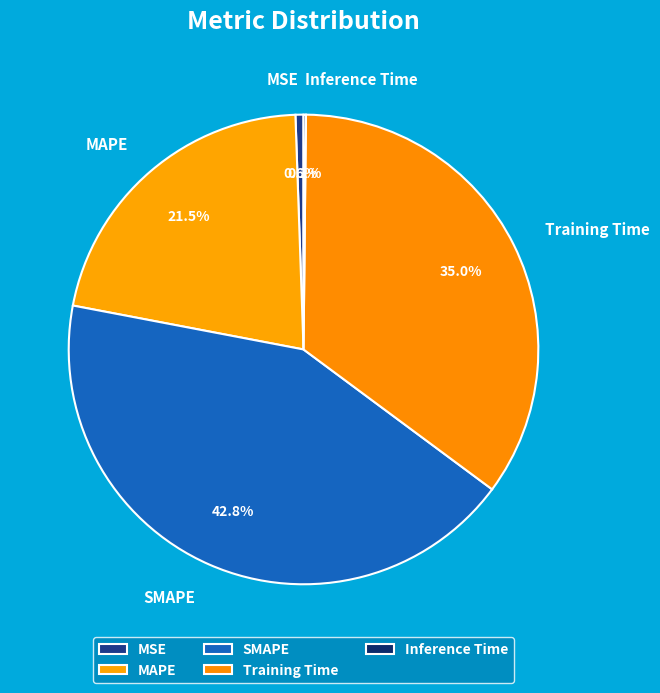

Between MSE and MAPE, which is larger?

MAPE